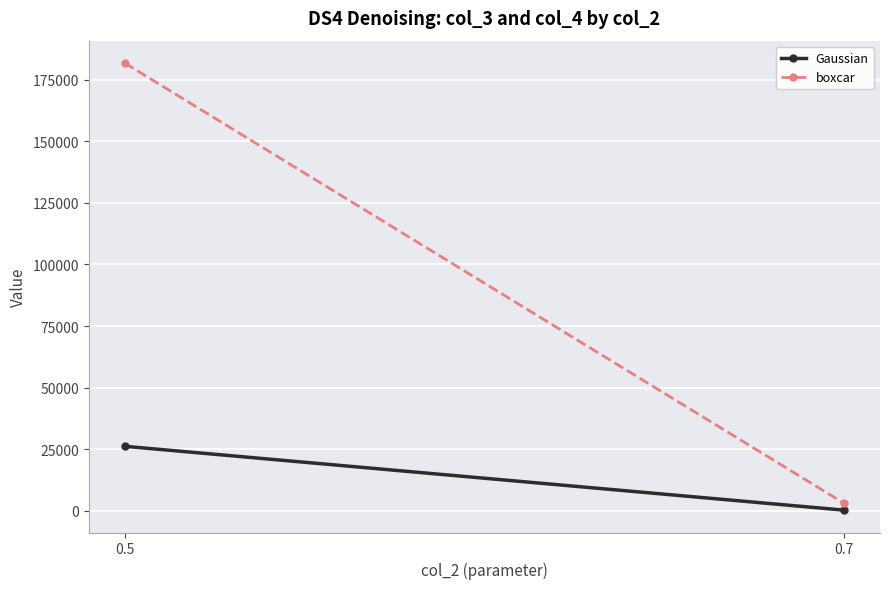

What is the average value of the Gaussian series?

13218.4